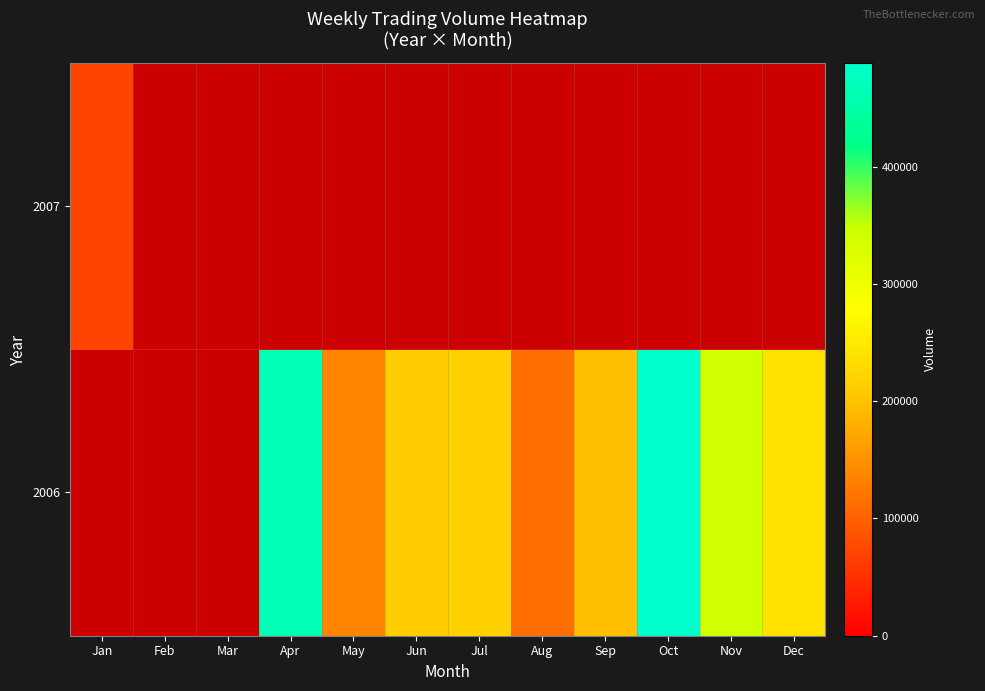

What is the maximum value for 2007?

70129.0